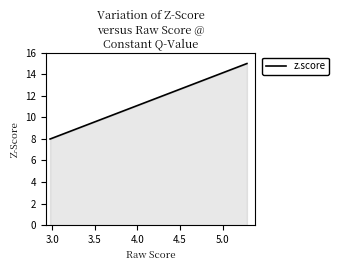

True or false: there are more than 1 points higher than both neighbors.

False